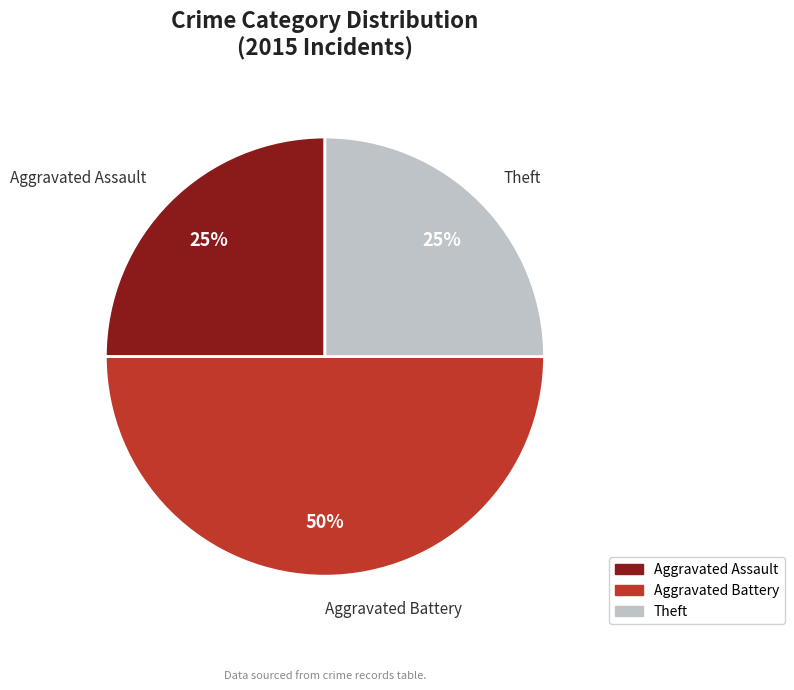

To the nearest percent, what is the average slice percentage?

33%